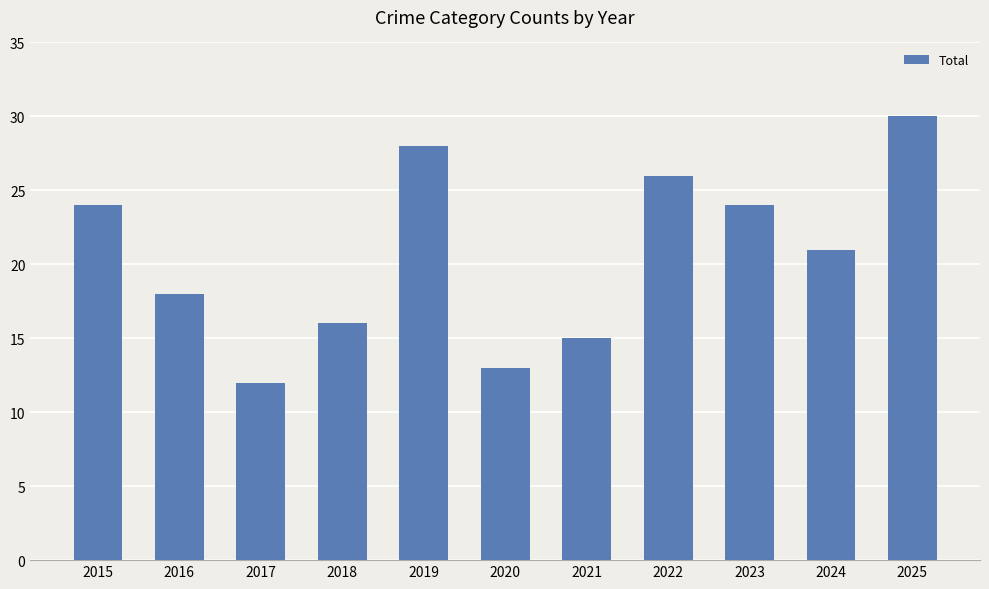

At which label is the value closest to 21?

2024